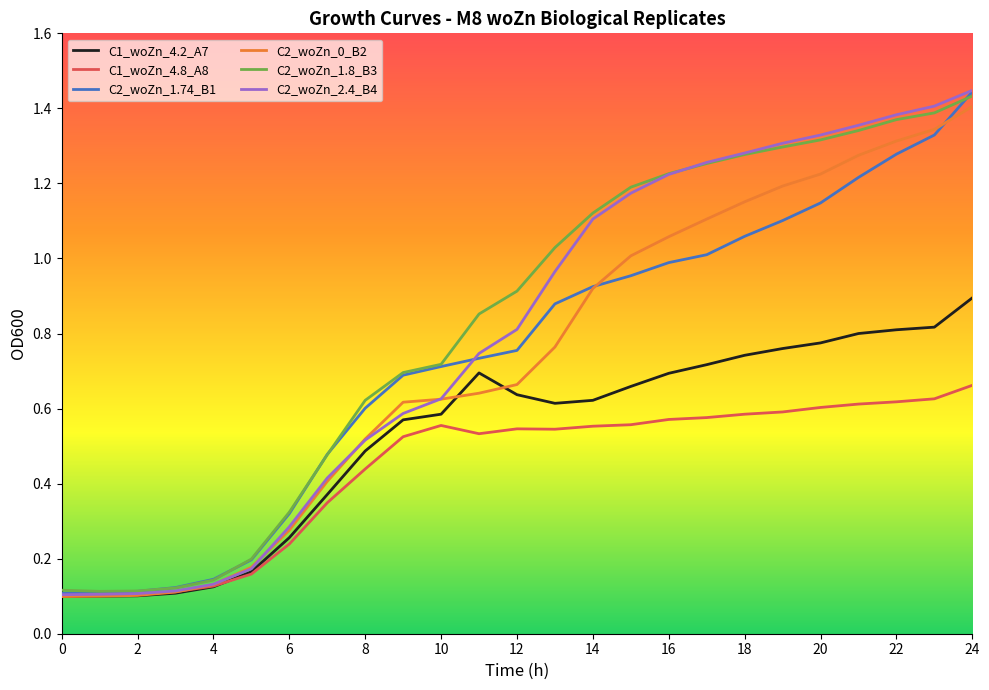

Which series has the largest range (max minus min)?

C2_woZn_2.4_B4